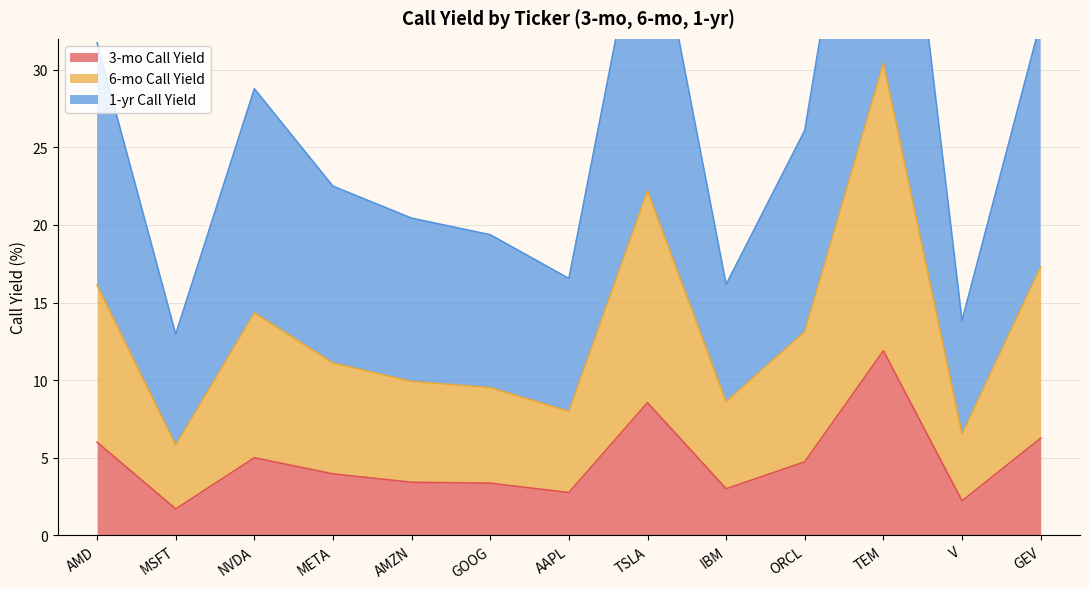

What is the maximum value shown in the chart?

56.7